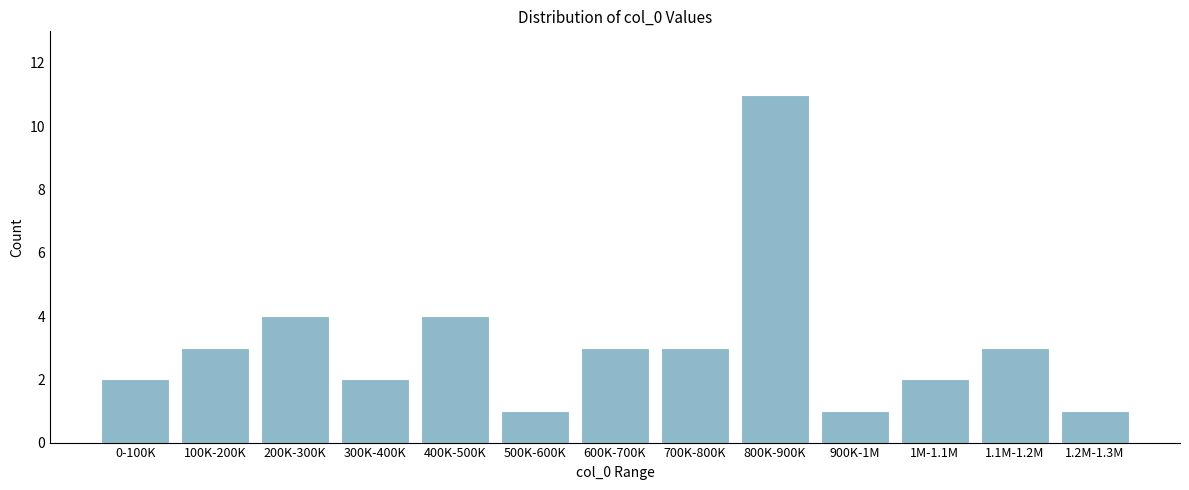

Reading left to right, list all the values displayed in this chart.

0-100K=2	100K-200K=3	200K-300K=4	300K-400K=2	400K-500K=4	500K-600K=1	600K-700K=3	700K-800K=3	800K-900K=11	900K-1M=1	1M-1.1M=2	1.1M-1.2M=3	1.2M-1.3M=1